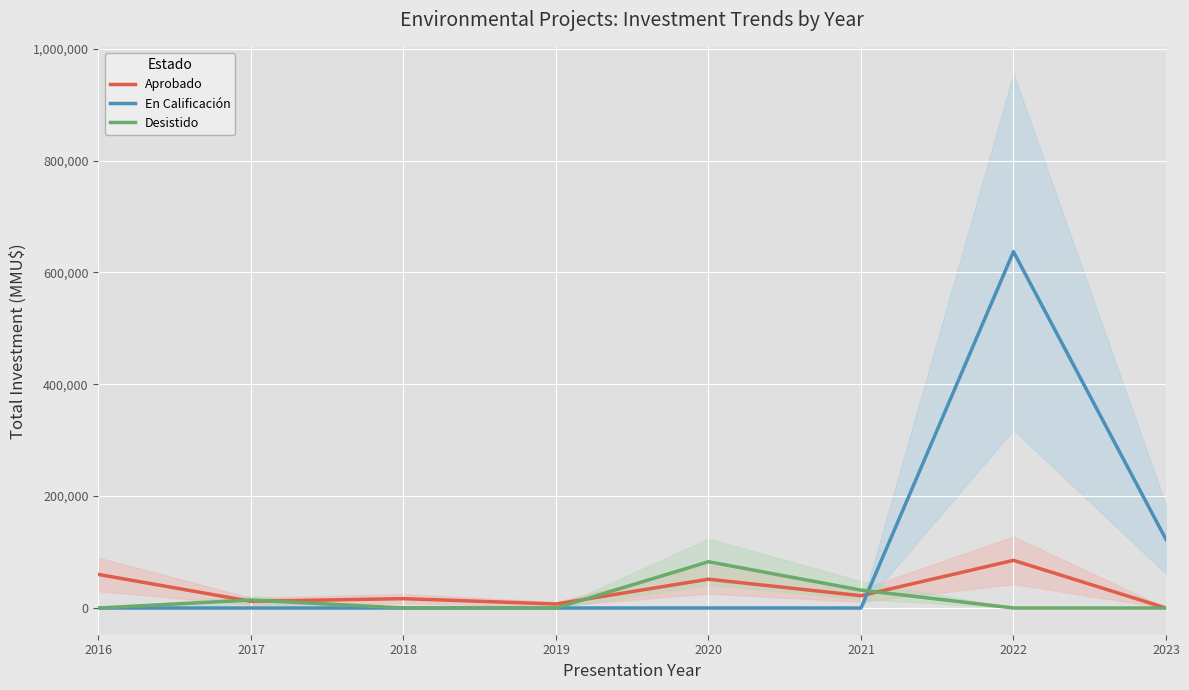

True or false: Aprobado has a value of 16715 at 2018.

True